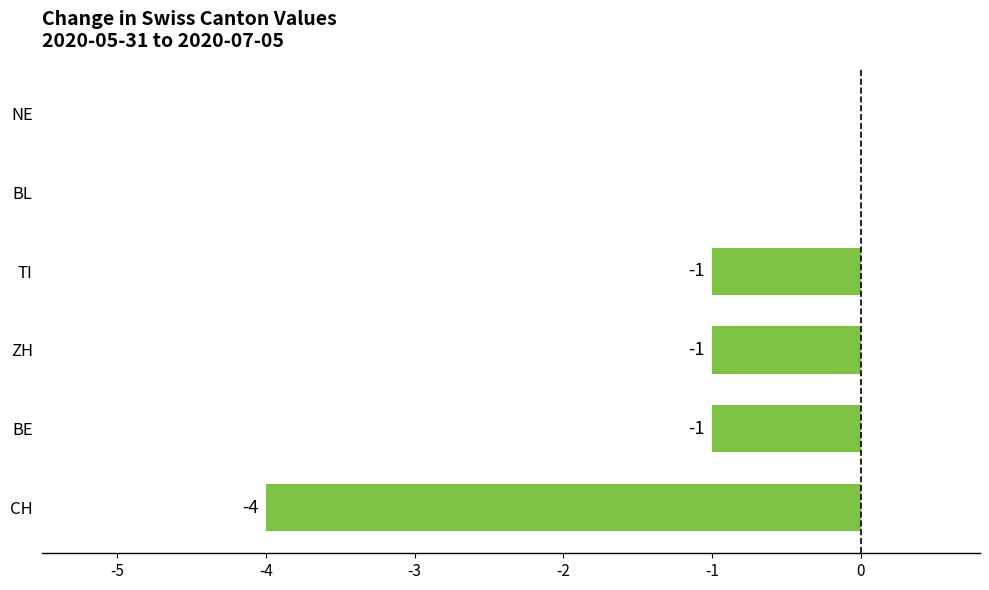

The BE series shows 0 at 2020-06-29. True or false?

False